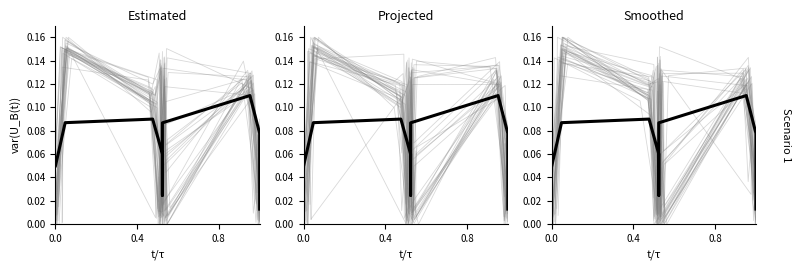

How many values are between 0 and 1?

11